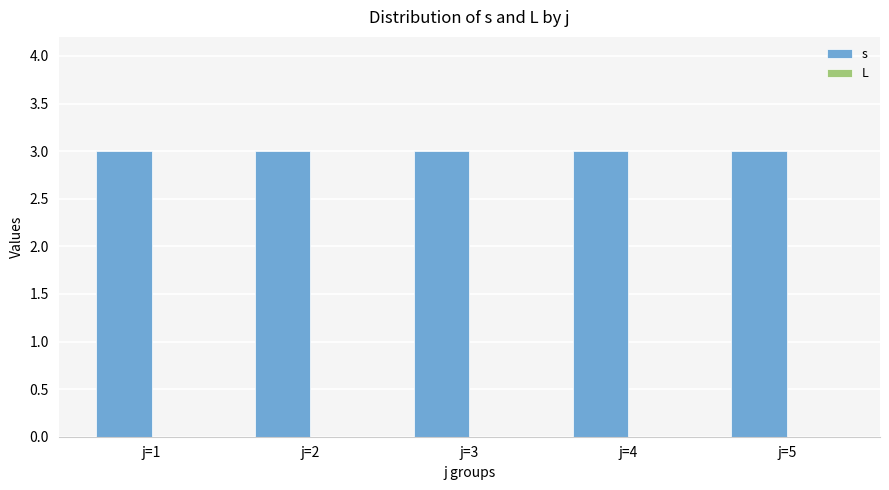

Which label corresponds to the largest value in the chart?

j=1